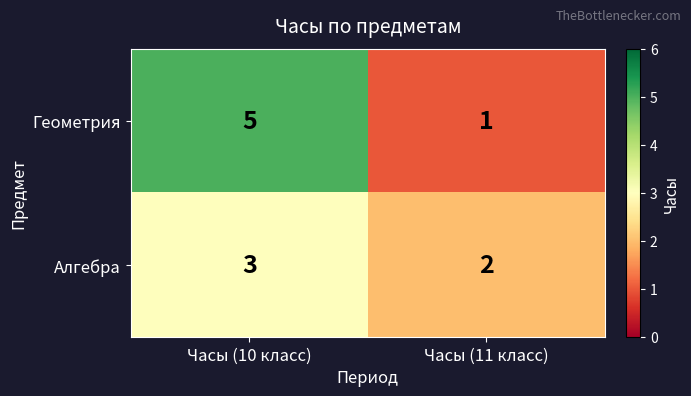

What is the sum of the Алгебра values at Часы (10 класс) and Часы (11 класс)?

5